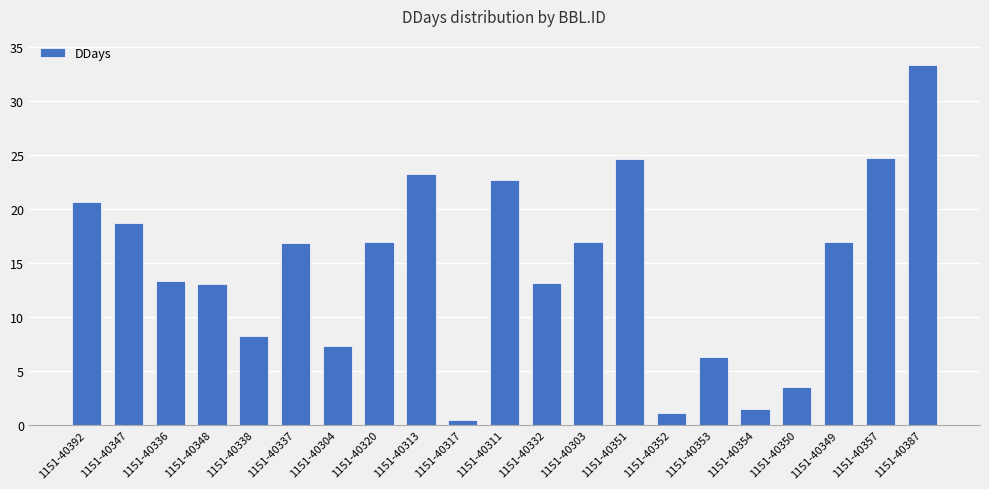

What position from the right is 1151-40348?

18